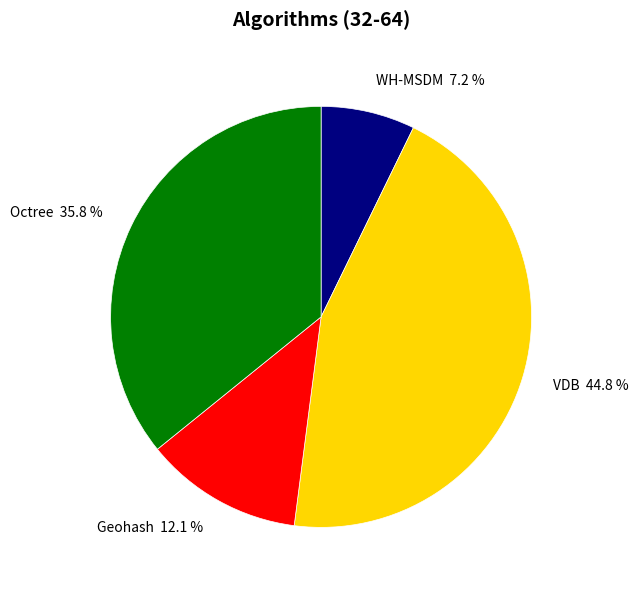

Is there any slice that represents more than half of the pie?

No